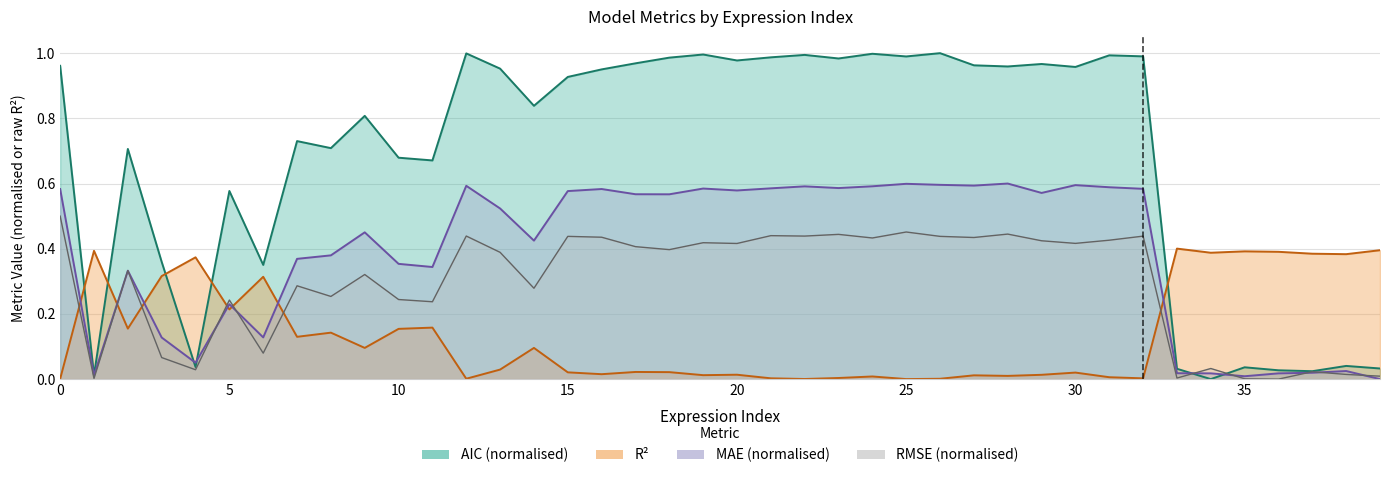

What is the difference between the AIC values at 6 and 18?

0.6